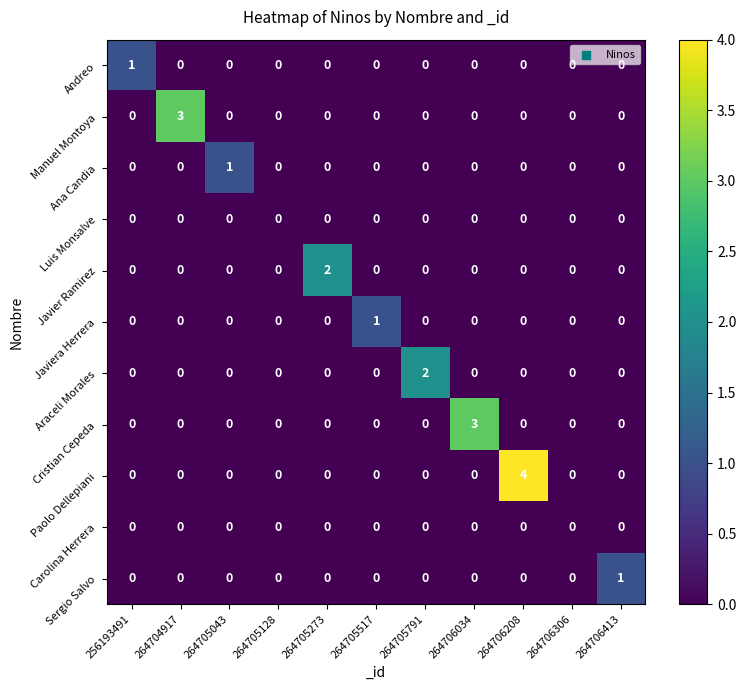

Count the Paolo Dellepiani values in the range 0 to 1.

10